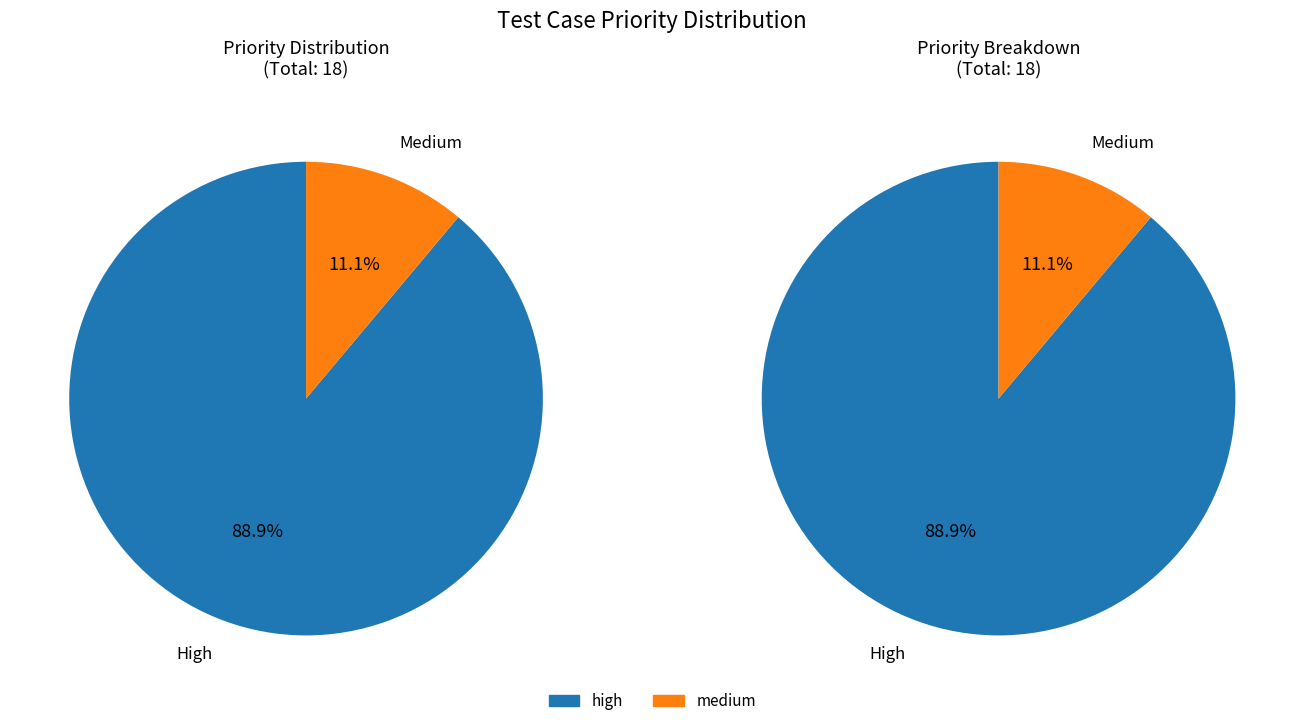

How many slices are in this pie chart?

2